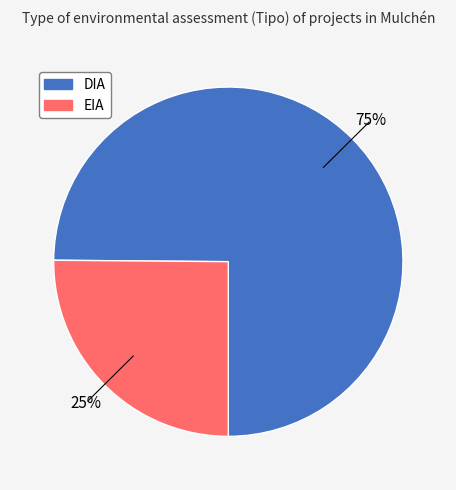

Rank the categories by value from highest to lowest.

DIA, EIA